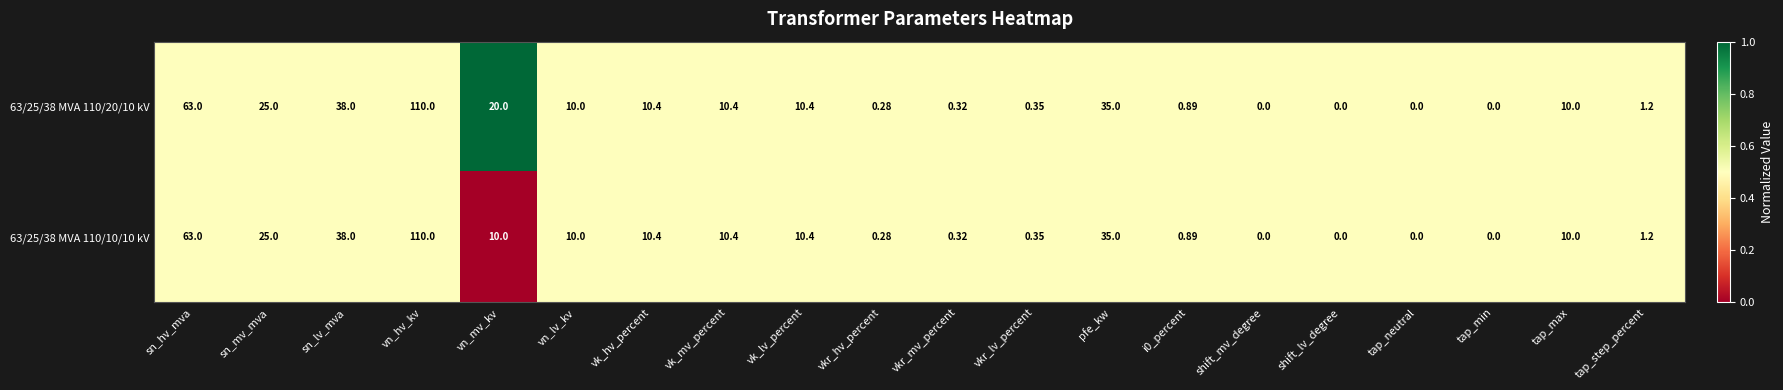

Where does the 63/25/38 MVA 110/10/10 kV series first go above 10?

sn_hv_mva